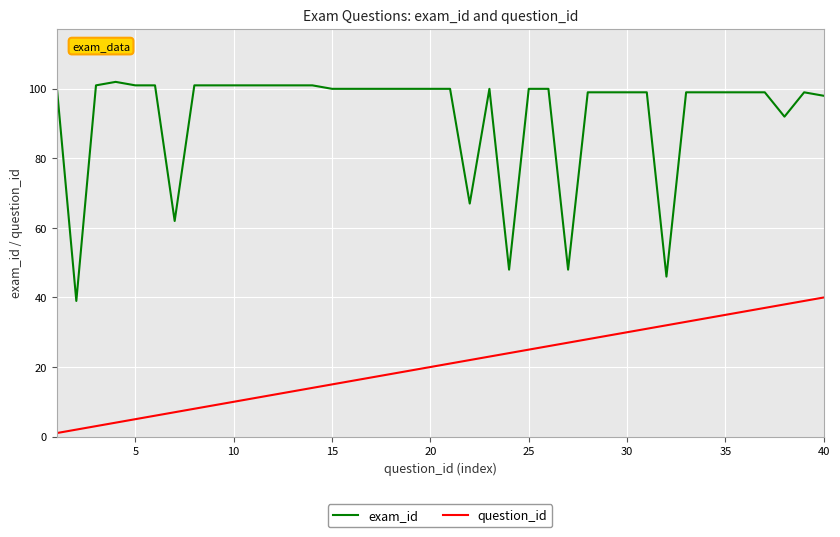

Which series has the widest spread of values?

exam_id